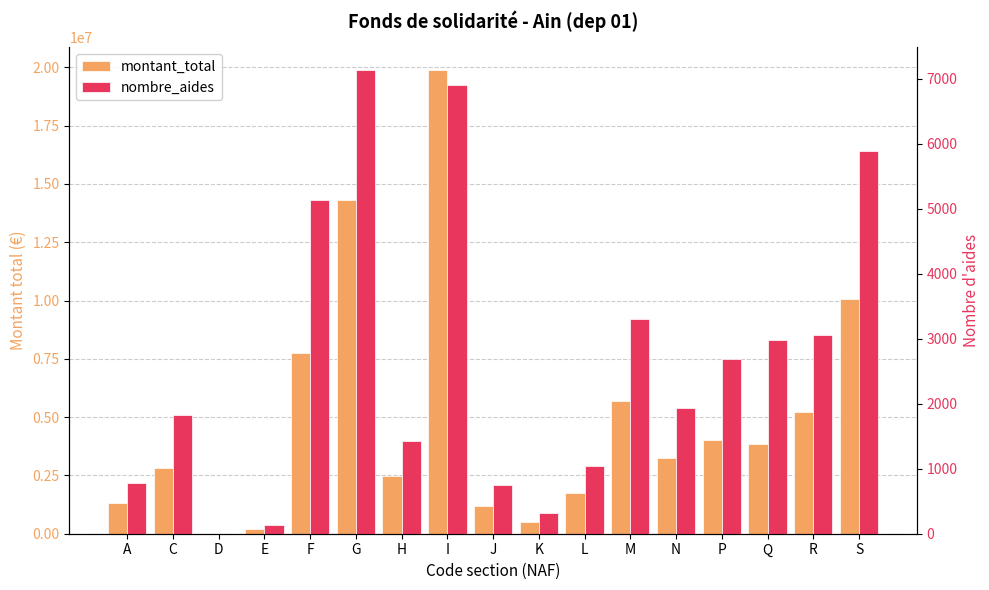

What are all the series names shown in the legend?

montant_total, nombre_aides